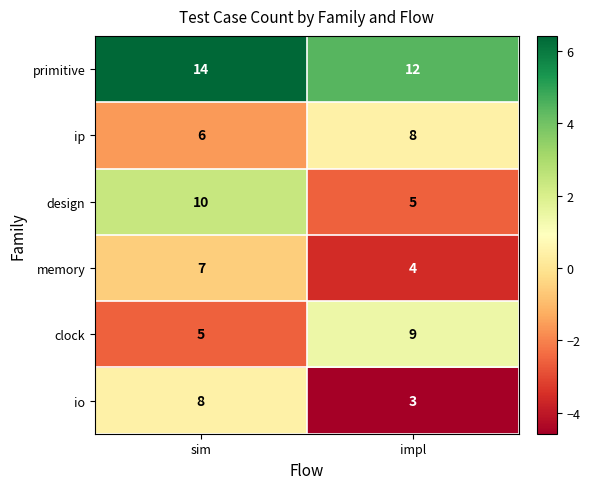

What is the spread (max minus min) of values at sim?

9